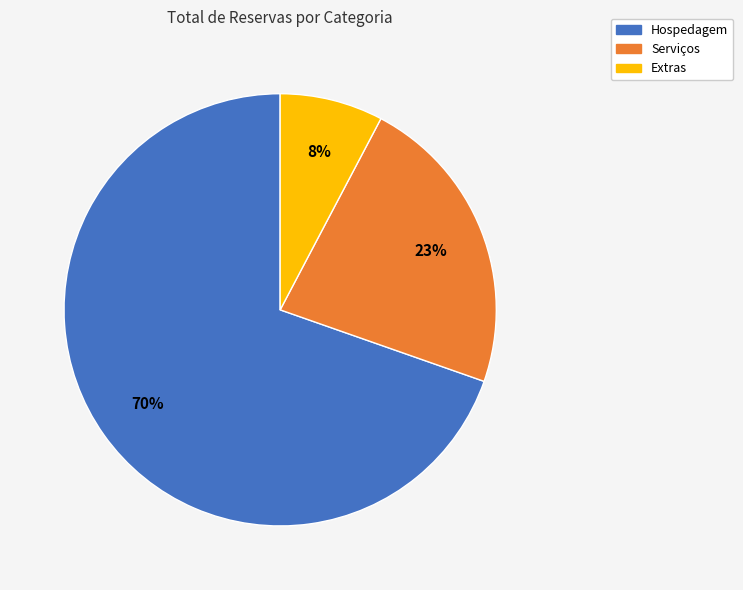

What percentage is the Extras slice, to the nearest percent?

8%